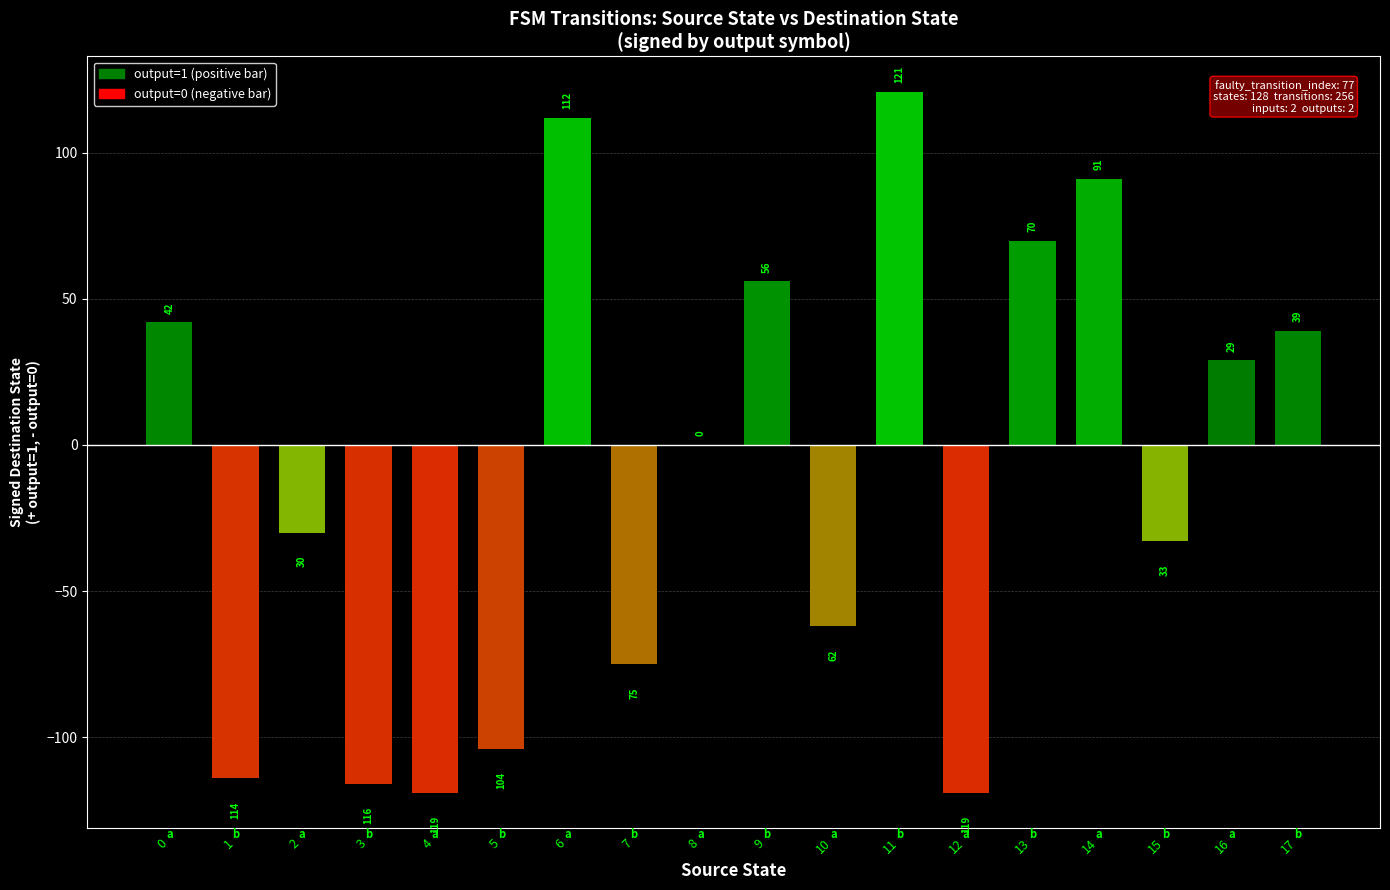

At which label is the value closest to 1?

8